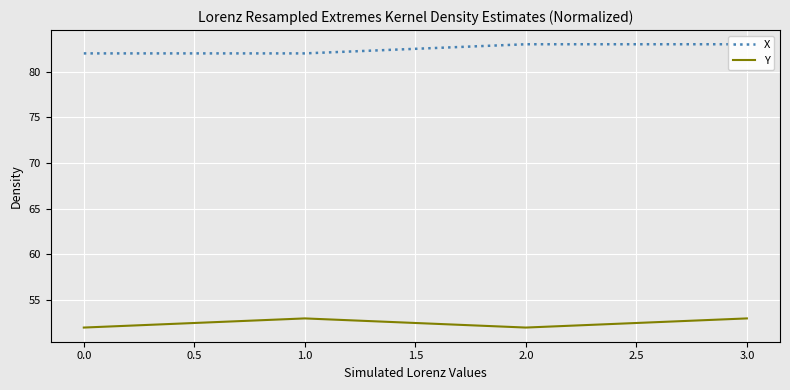

How many categories are shown in the chart?

4